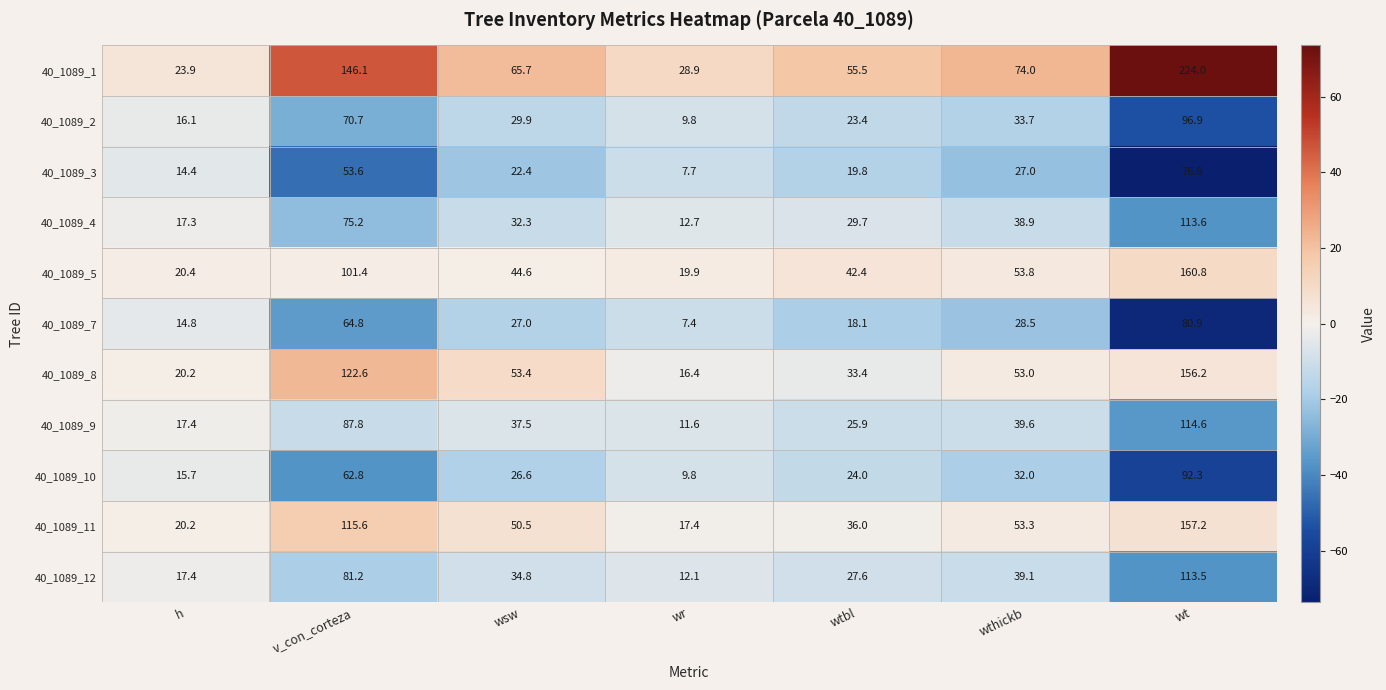

At which label is 40_1089_8 closest to 86?

wsw